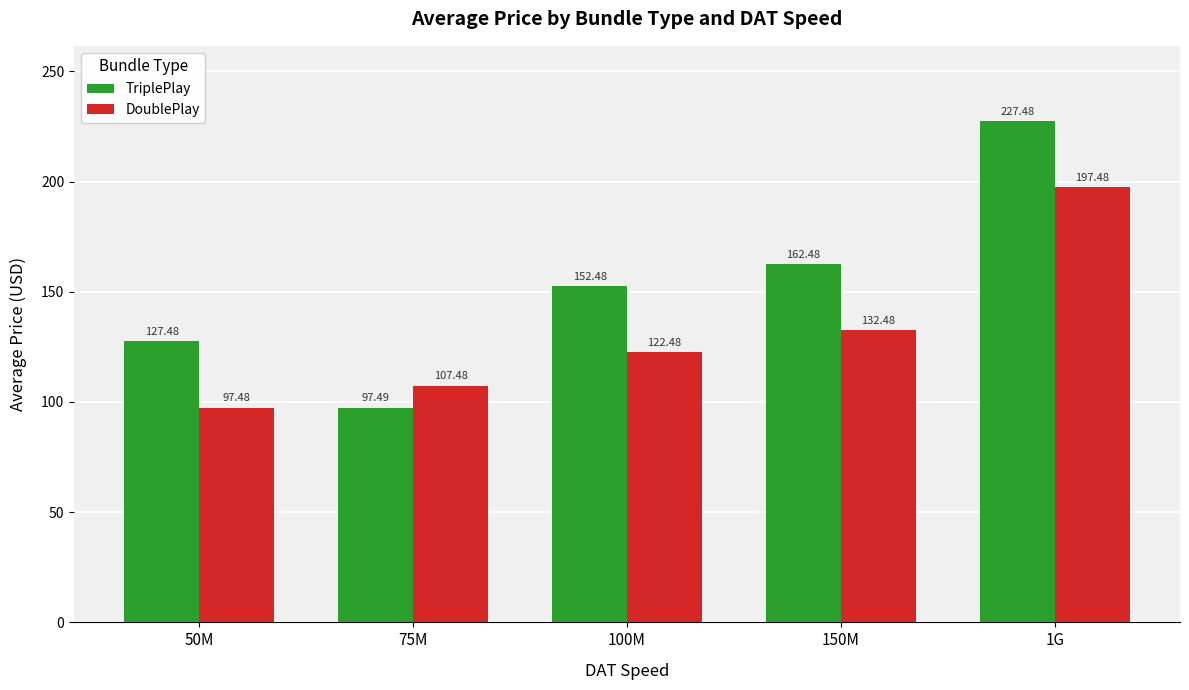

What value does the TriplePlay series have at 75M?

97.5